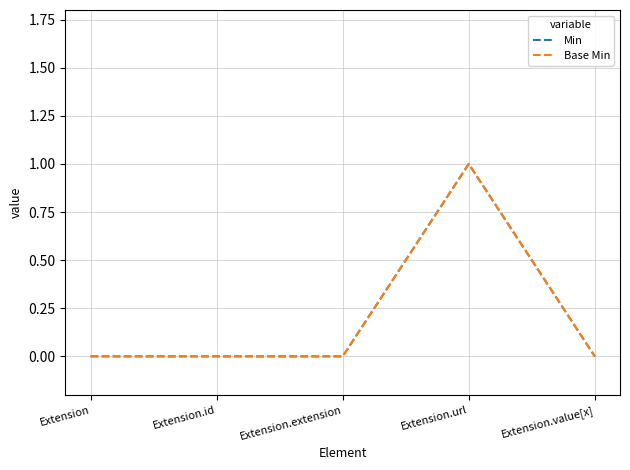

True or false: Min has more than 2 interior local peaks.

False